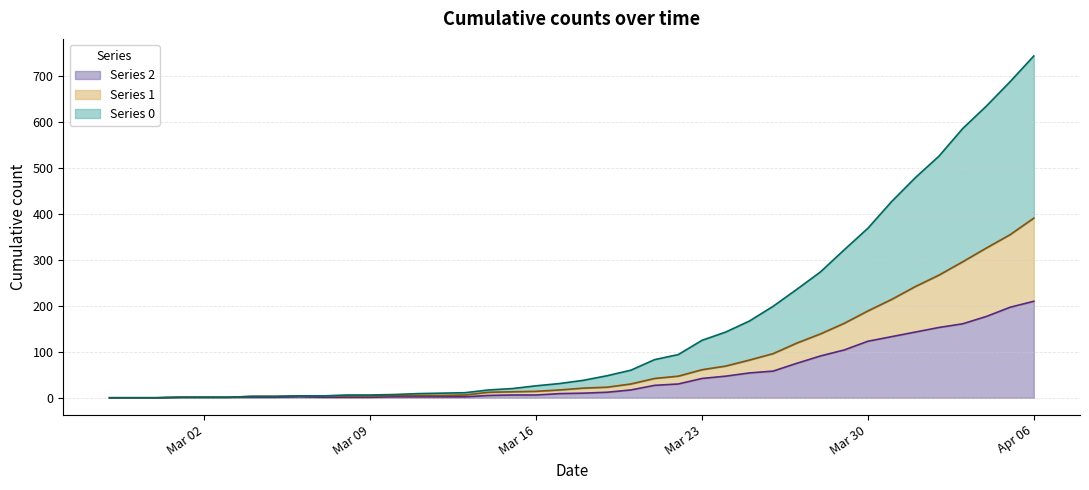

What is the greatest value displayed?

744